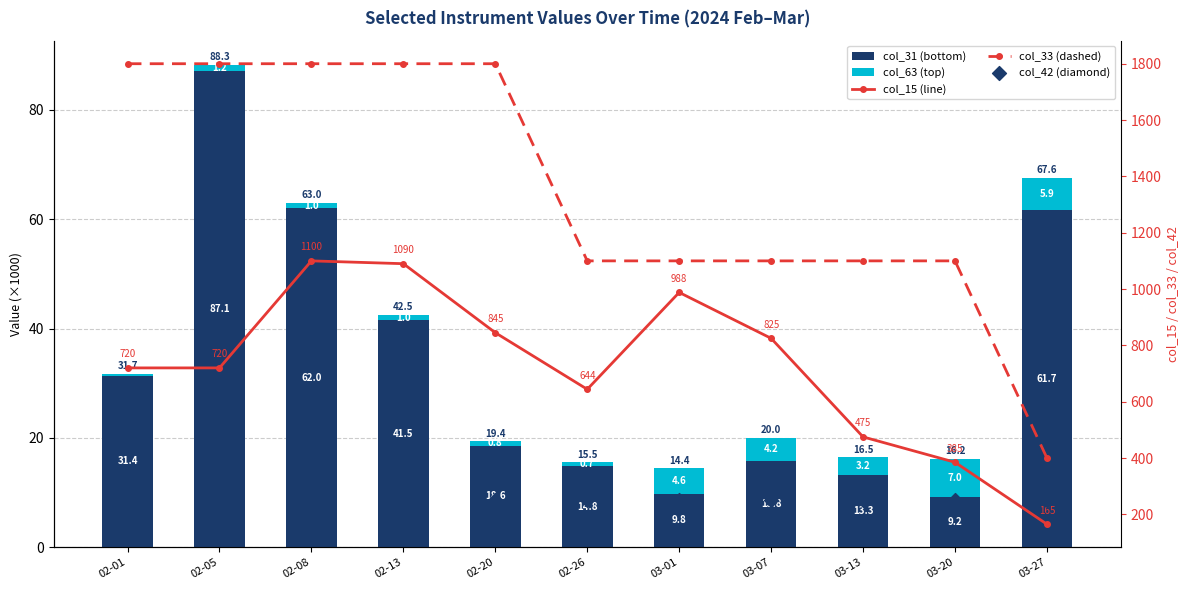

Which series has the largest total across all categories?

col_33 (dashed)